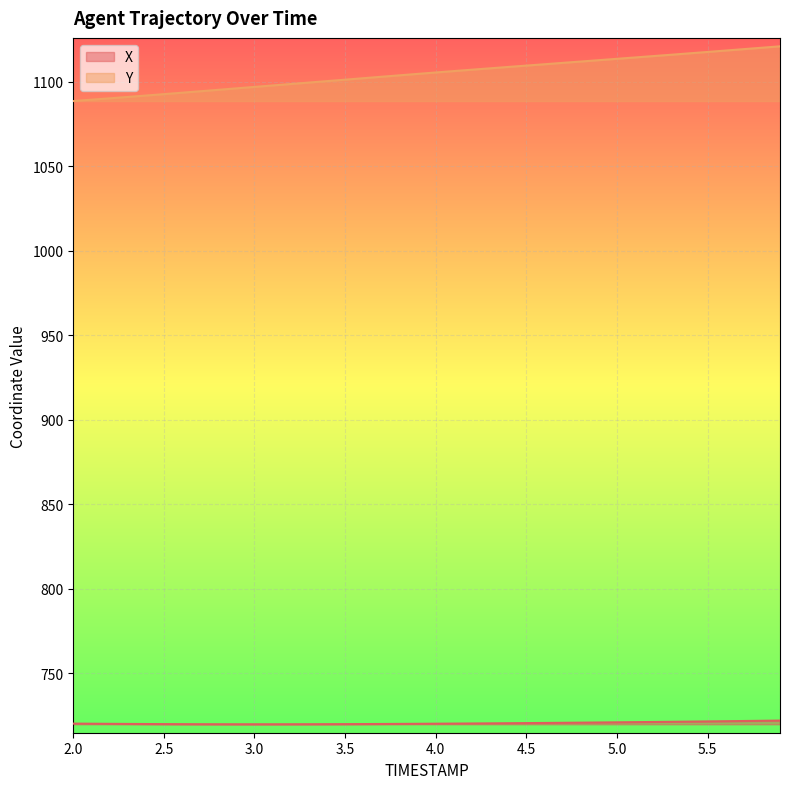

The Y series shows 446.3 at 3.3. True or false?

False